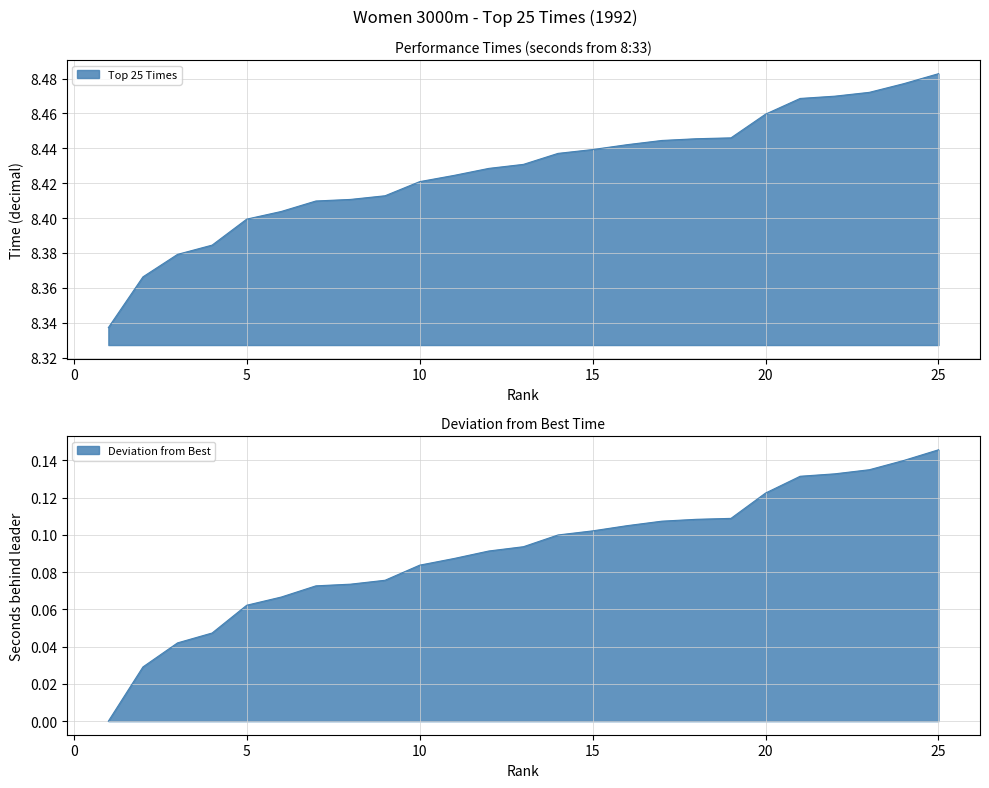

How many values are between 8 and 9?

25